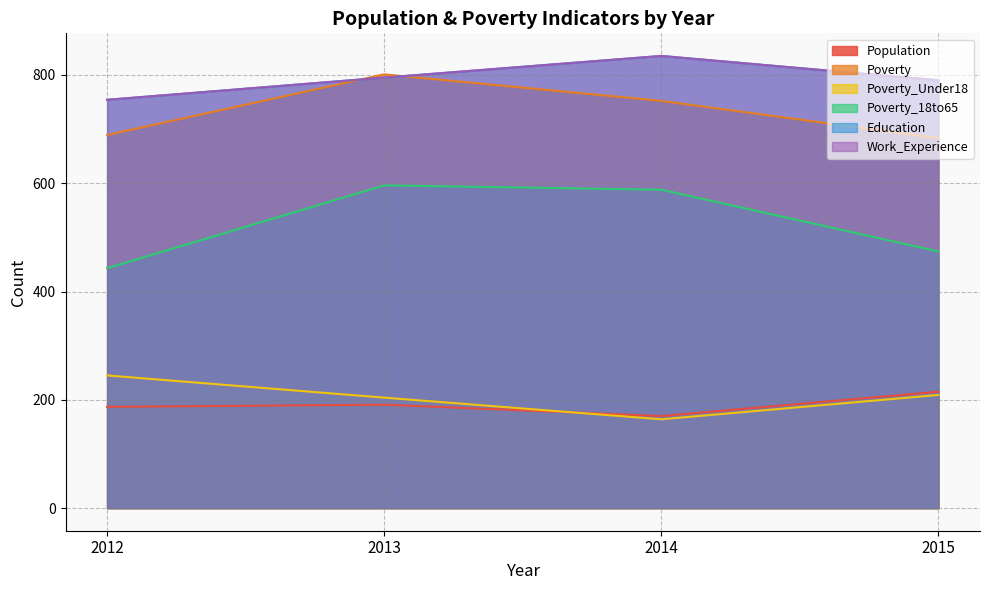

How many lines are shown in the chart?

6